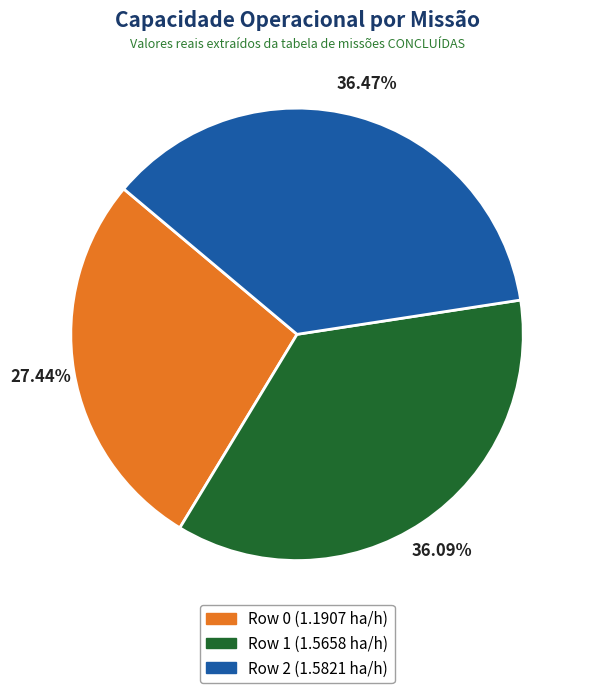

The Row 1 slice represents 30% of the pie. True or false?

False